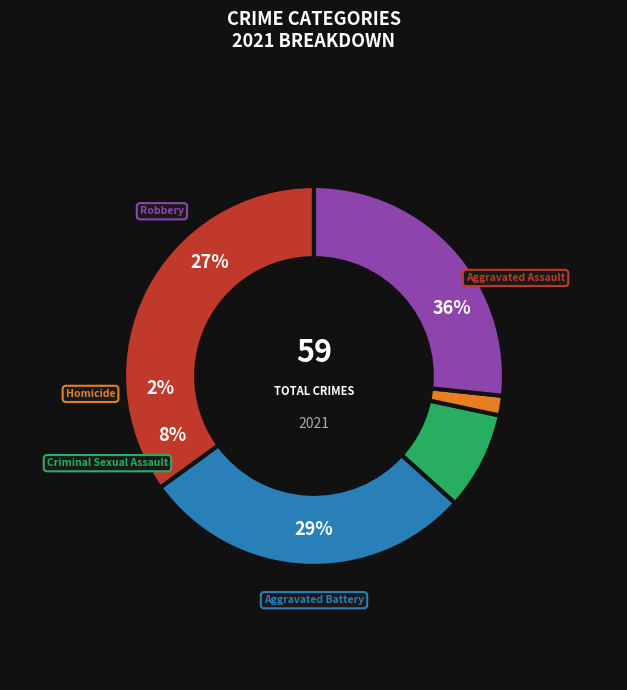

Is there a majority slice in this chart?

No